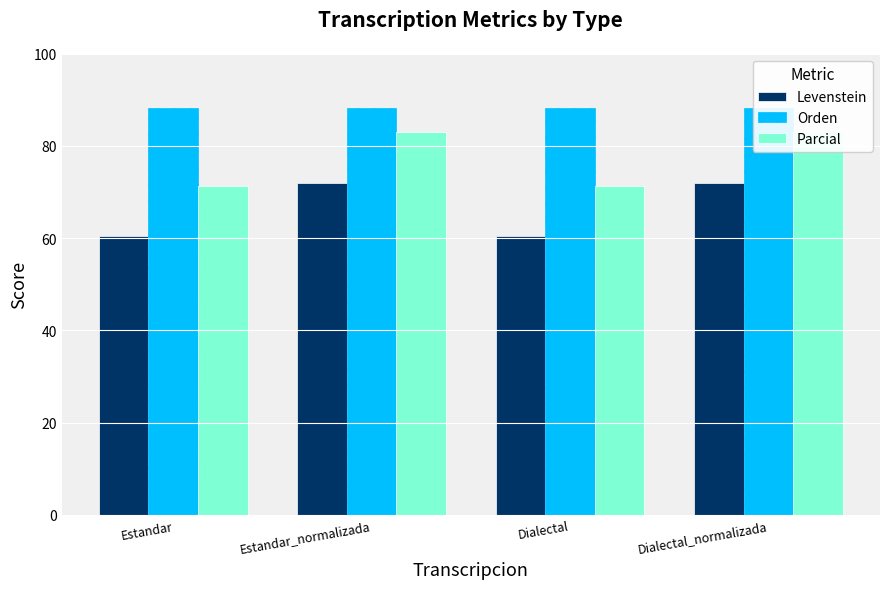

Rank the categories by Parcial value from lowest to highest.

Estandar, Dialectal, Estandar_normalizada, Dialectal_normalizada